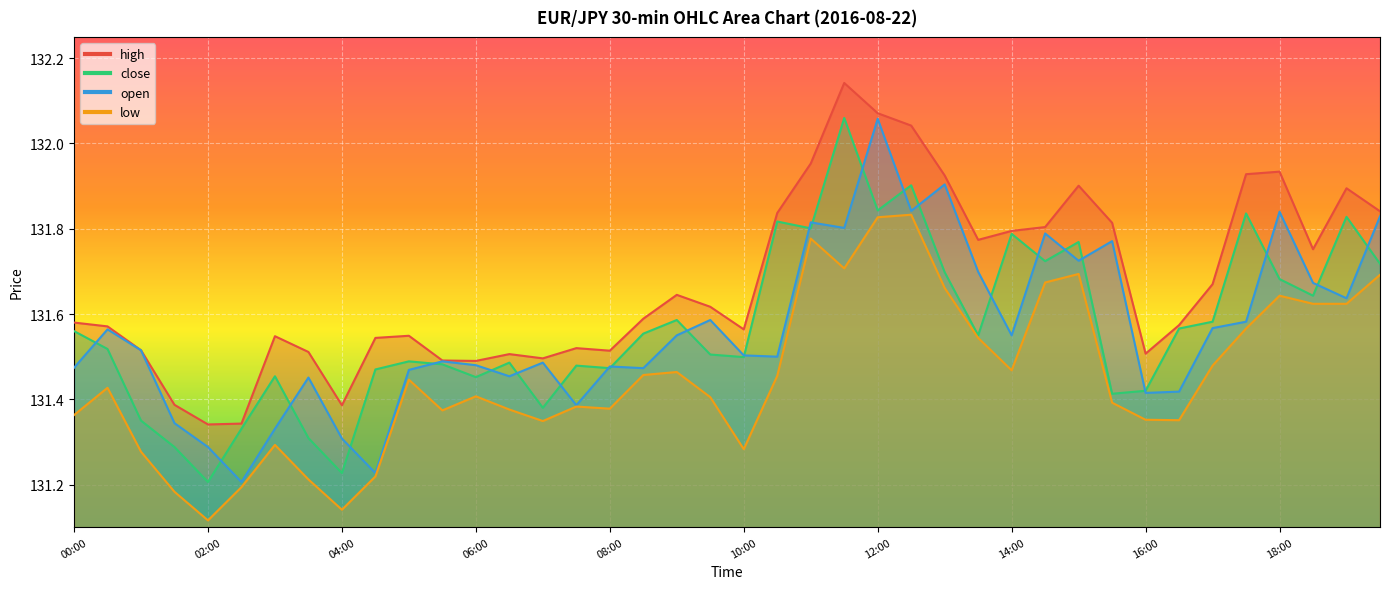

What is the maximum value for close?

132.1